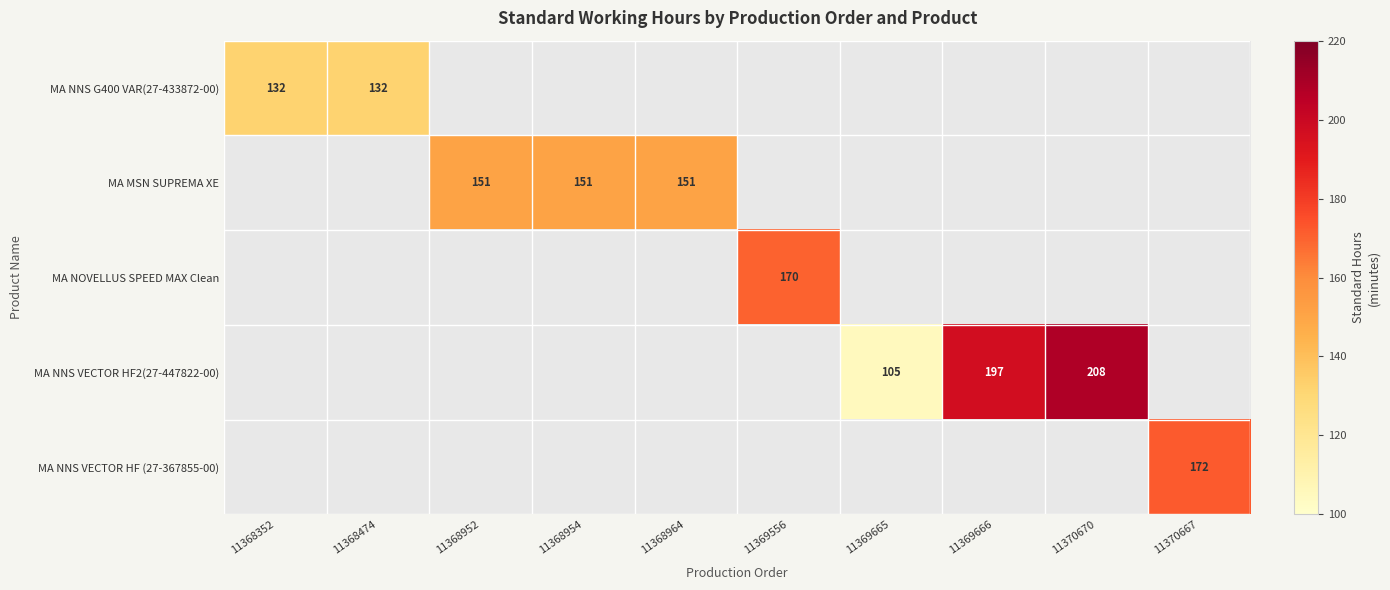

The MA NNS VECTOR HF2(27-447822-00) series shows 105.0 at 11369665. True or false?

True